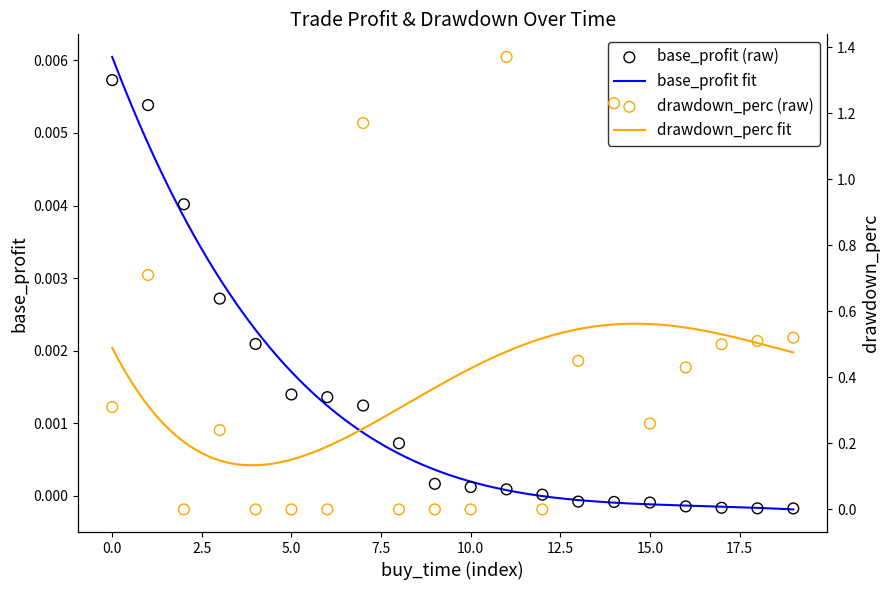

Which series has the widest spread of Y values?

drawdown_perc